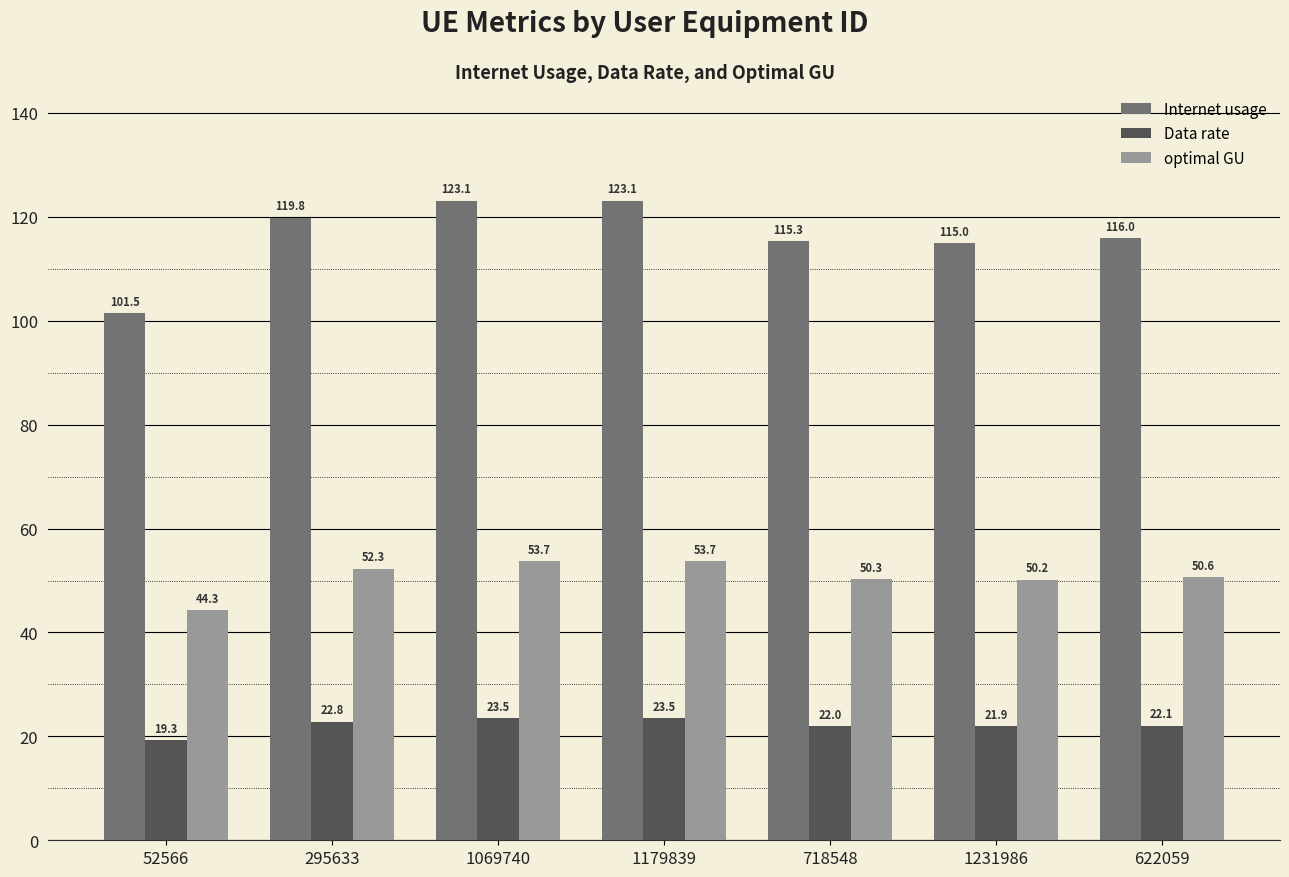

List the series in order of their overall mean, lowest first.

Data rate, optimal GU, Internet usage